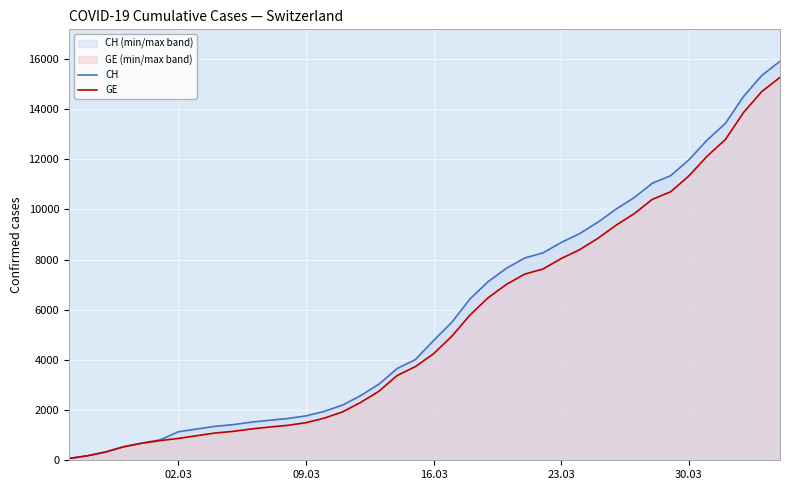

What is the maximum value for GE?

15258